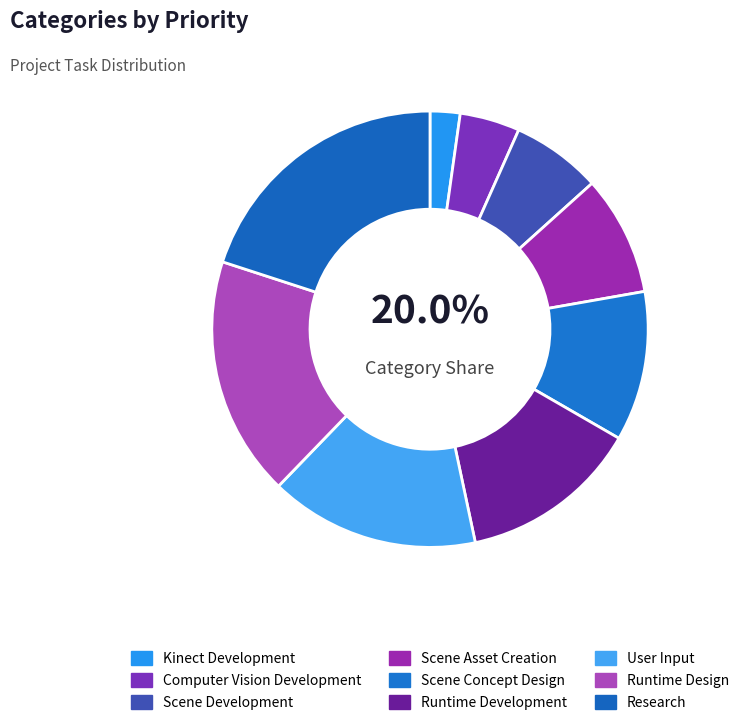

Which category has the smallest portion of the pie?

Kinect Development